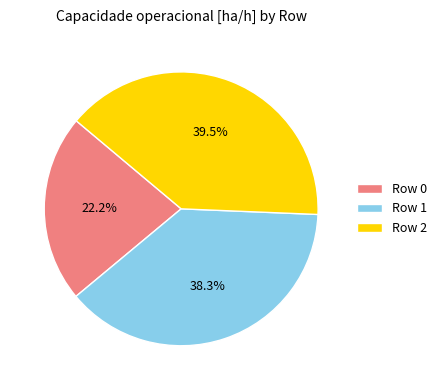

To the nearest percent, what is the difference between the Row 1 and Row 2 slice percentages?

1%